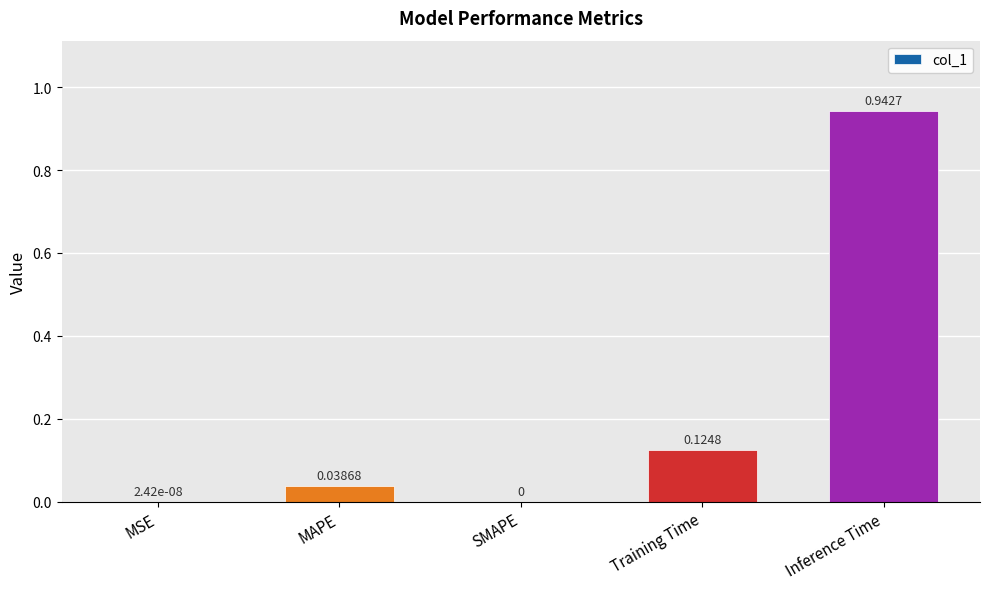

Which category has the highest value across all series?

Inference Time